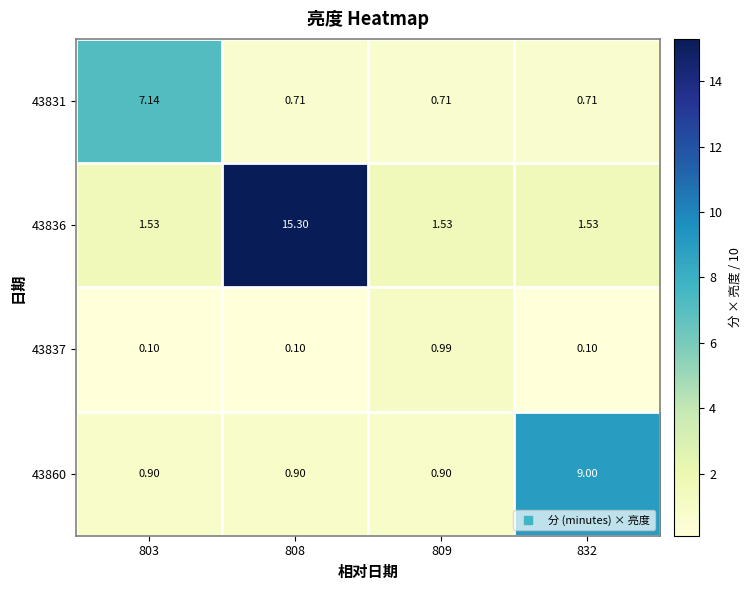

Is the value of 43831 at 803 greater than the value of 43837 at 808?

Yes